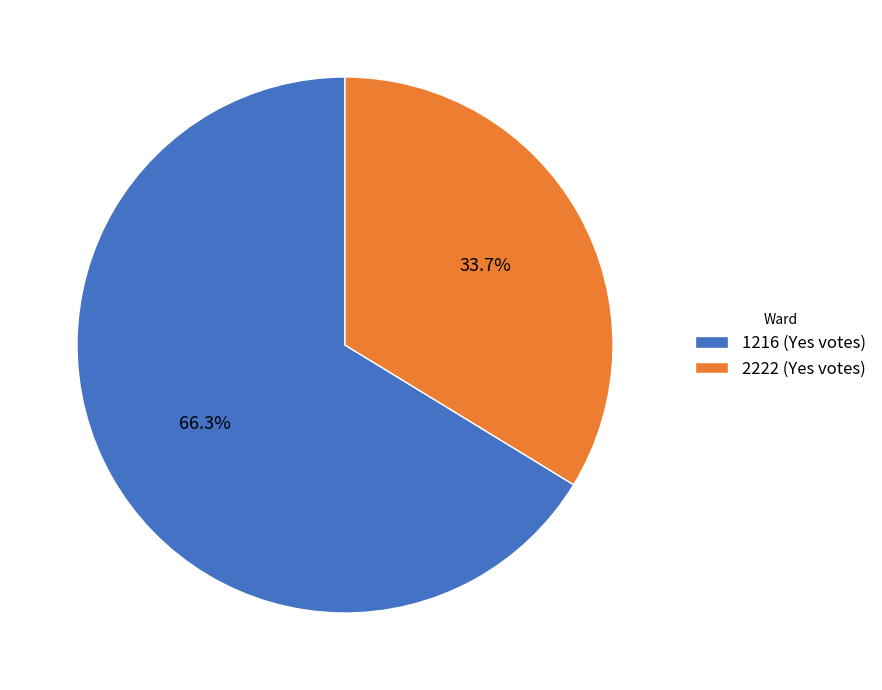

What percentage is the 1216 slice, to the nearest percent?

66%